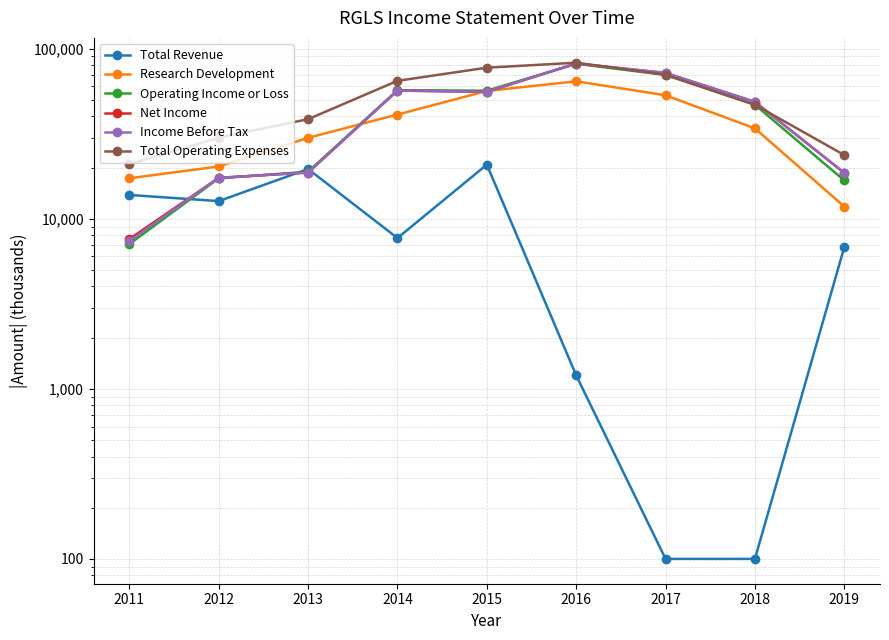

What is the value of the Net Income point at the 1st from the left?

7600